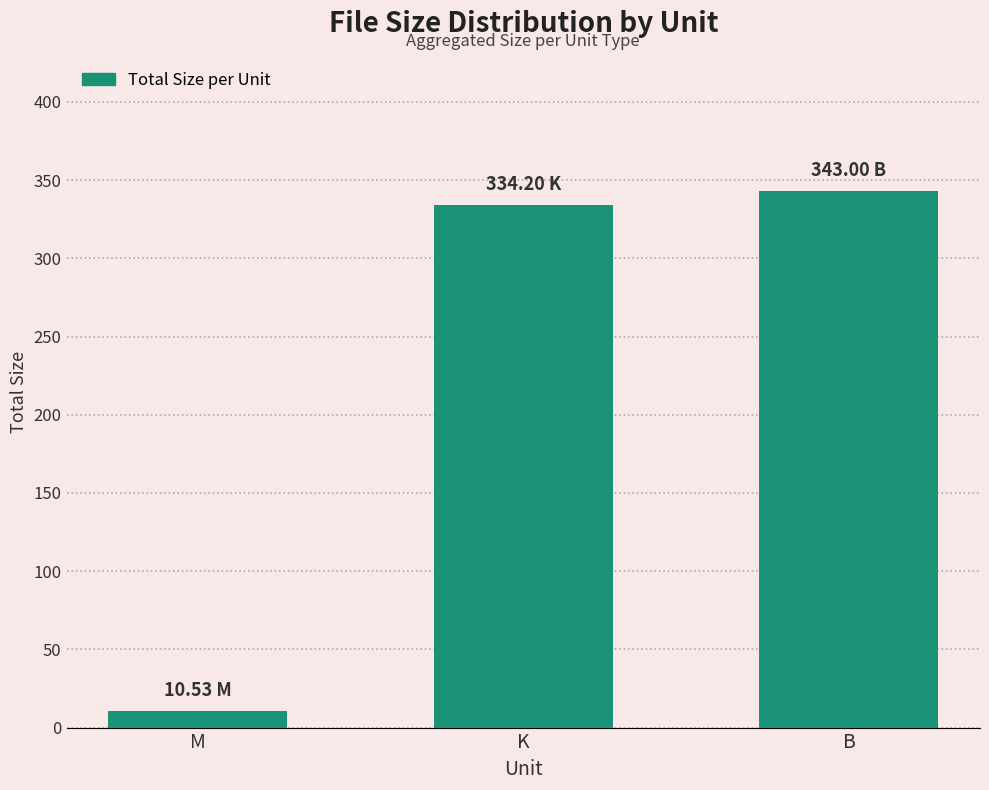

What is the difference between the values at M and K?

323.7